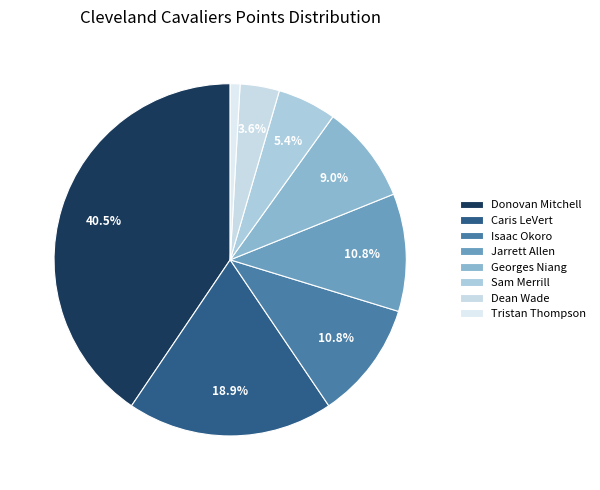

Count the number of slices in the pie.

8